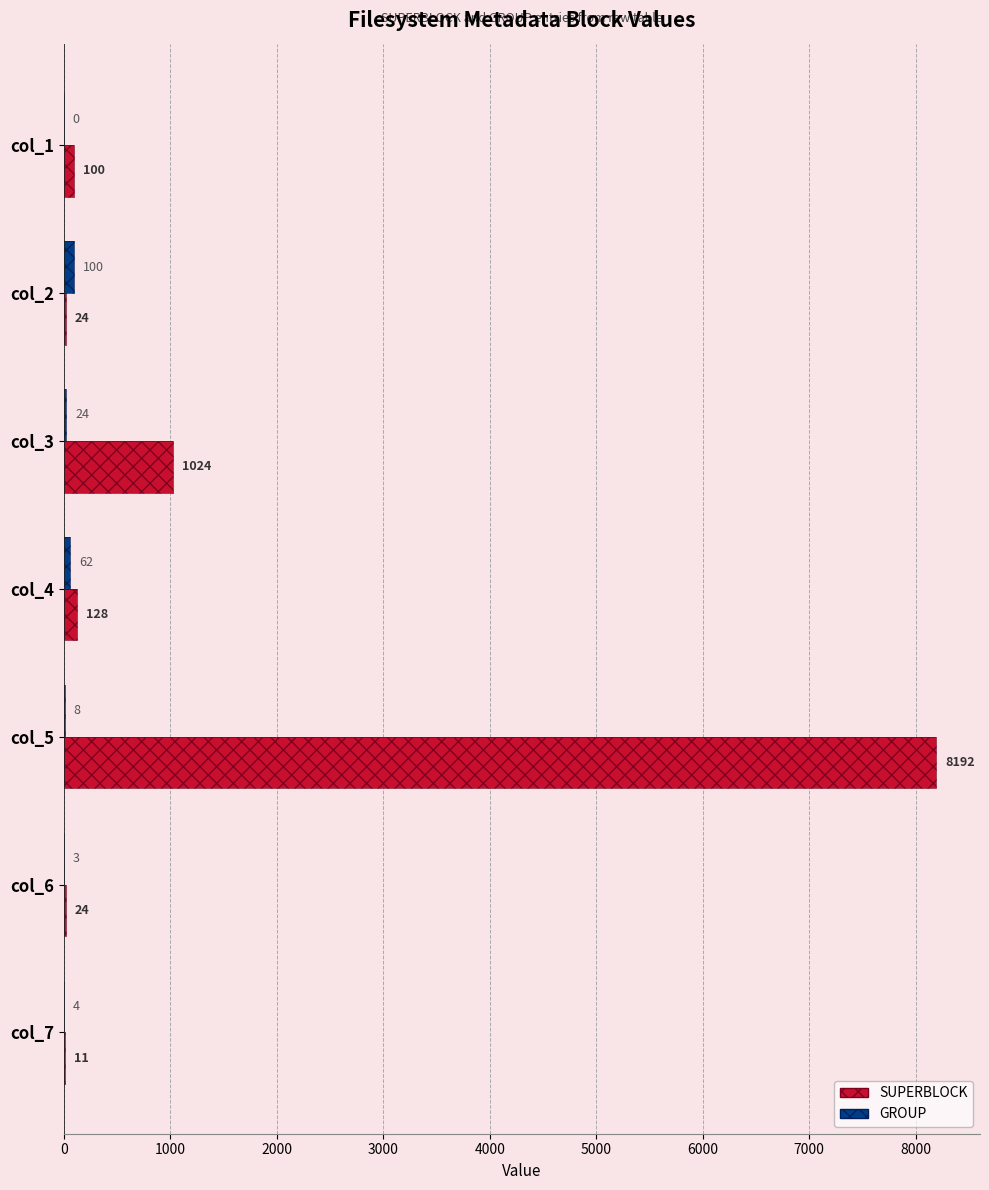

At how many categories does at least one series exceed 6461?

1